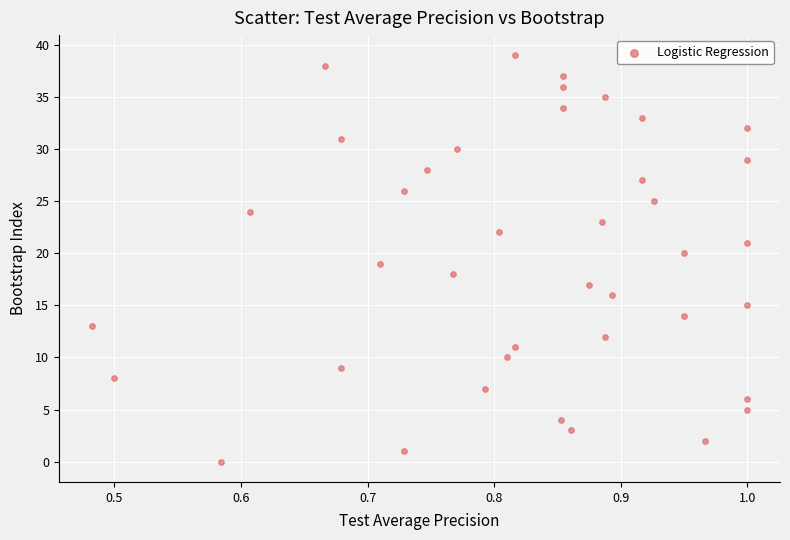

What is the range of Y values (max minus min)?

39